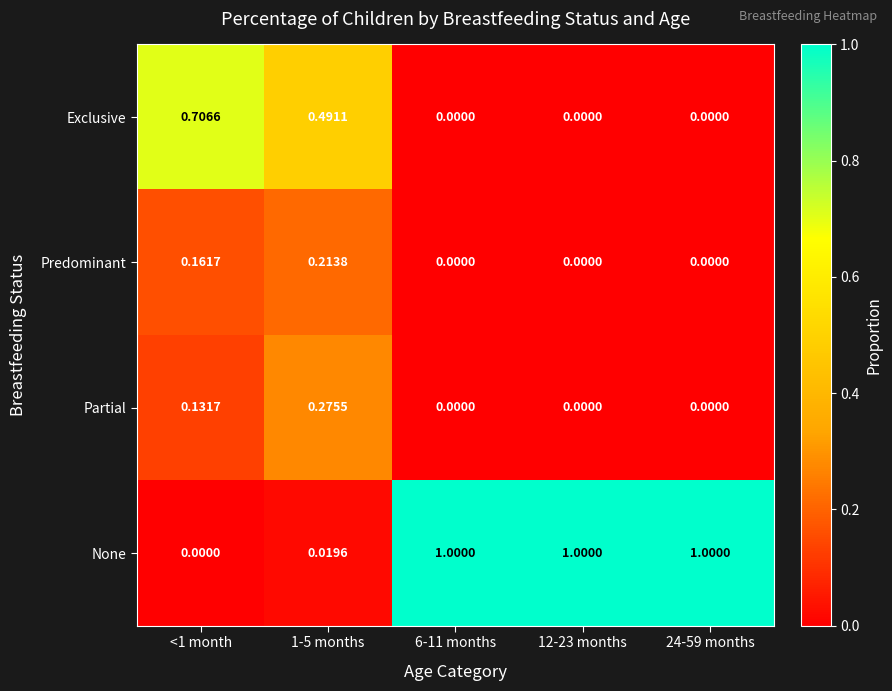

List the series in order of their peak value, lowest first.

Predominant, Partial, Exclusive, None